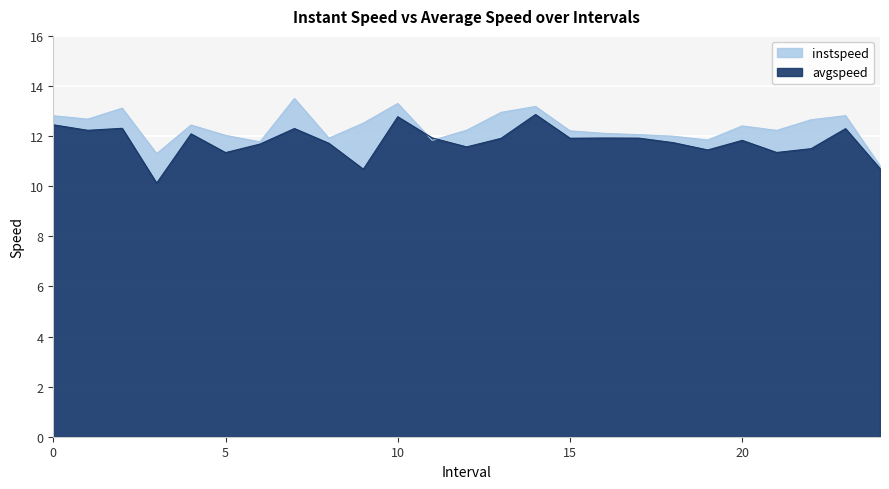

What are all the series names shown in the legend?

instspeed, avgspeed